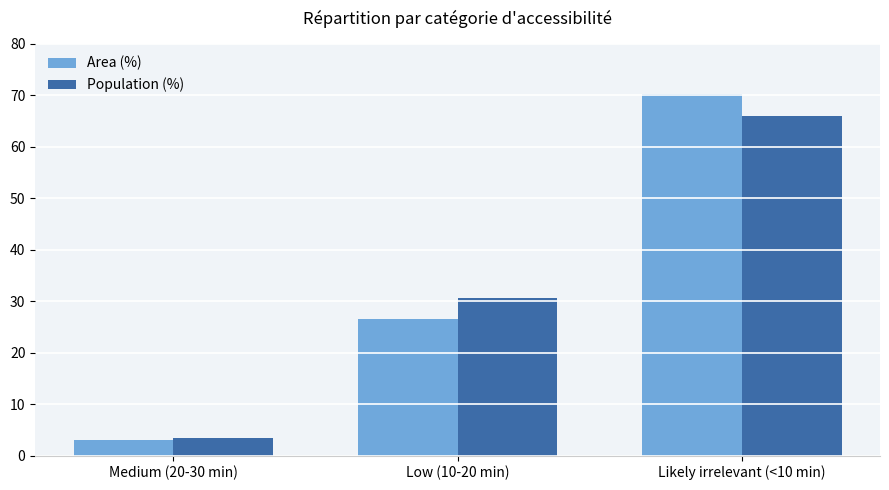

At how many categories does at least one series exceed 15?

2